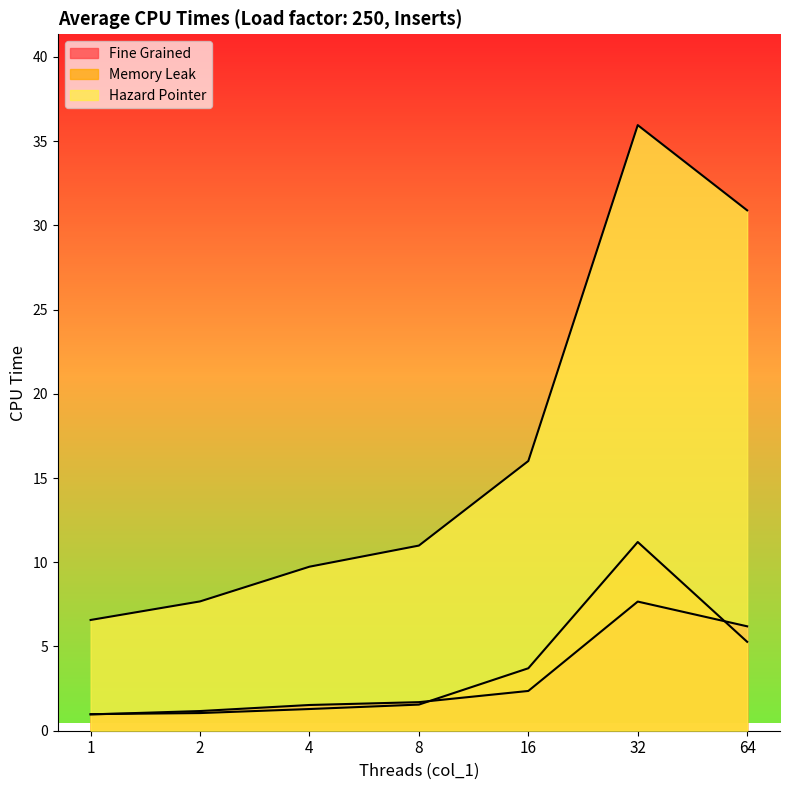

True or false: Hazard Pointer and Fine Grained cross at least once.

False